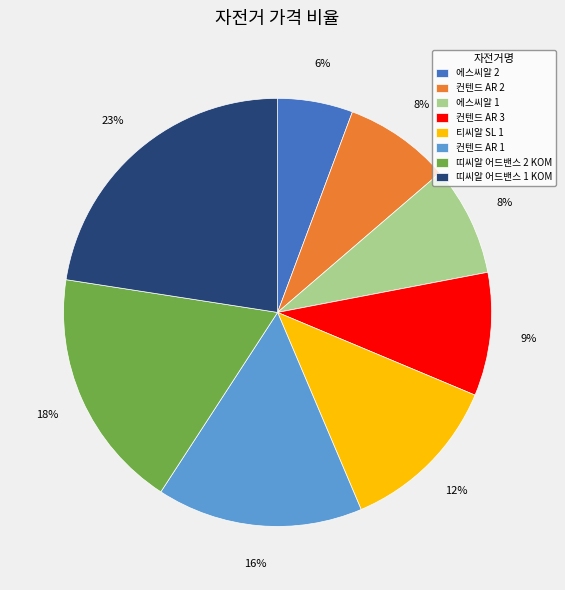

What is the ratio of the value at 컨텐드 AR 3 to the value at 띠씨알 어드밴스 2 KOM?

0.5